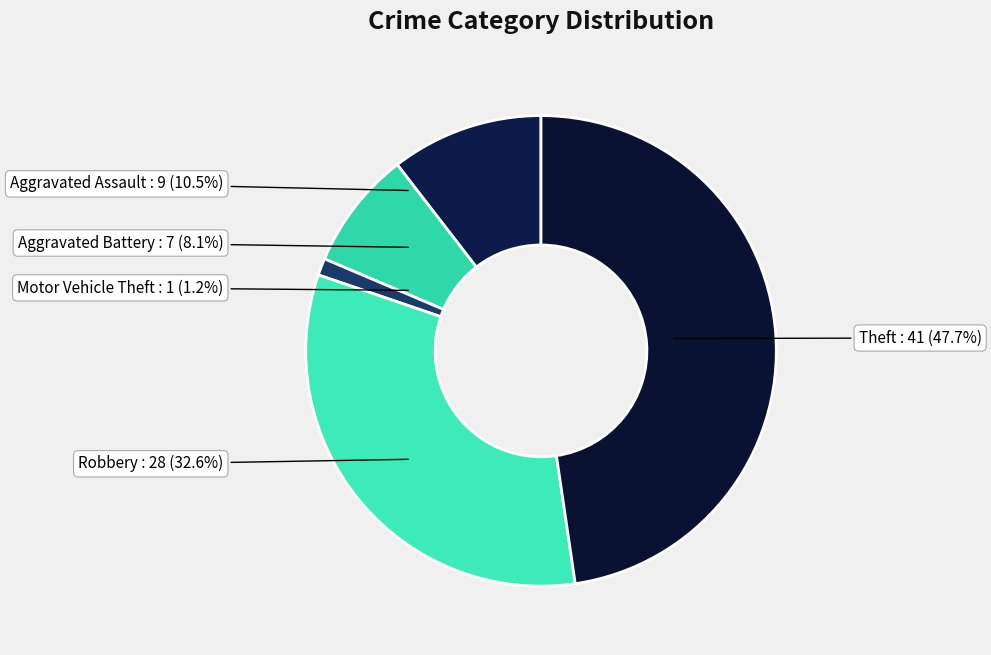

Is Theft the majority of the pie?

No